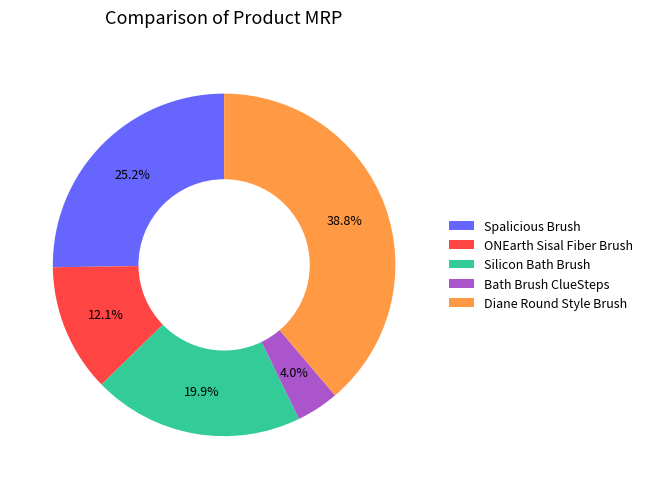

To the nearest percent, what portion does Spalicious Brush represent?

25%